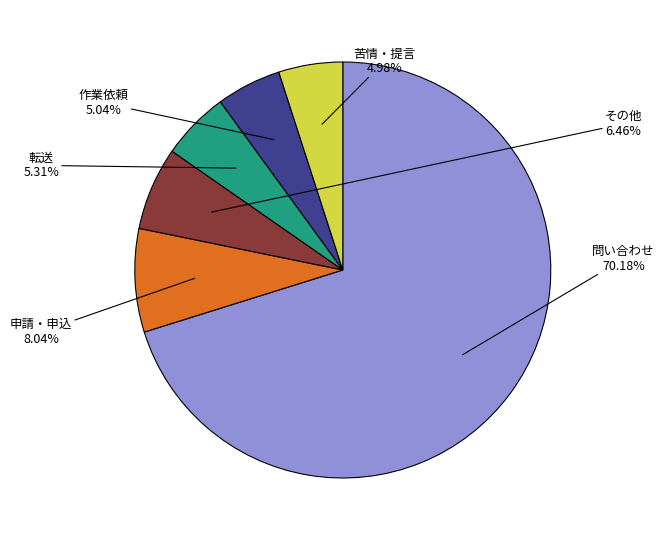

Is there a majority slice in this chart?

Yes